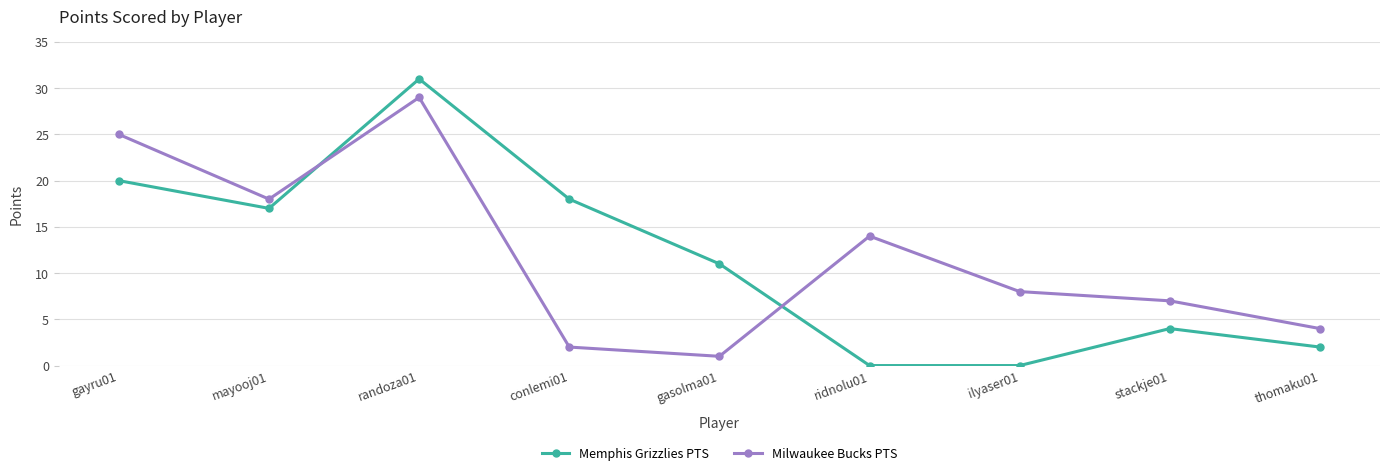

After their last crossing, which series has the higher values: Milwaukee Bucks PTS or Memphis Grizzlies PTS?

Milwaukee Bucks PTS